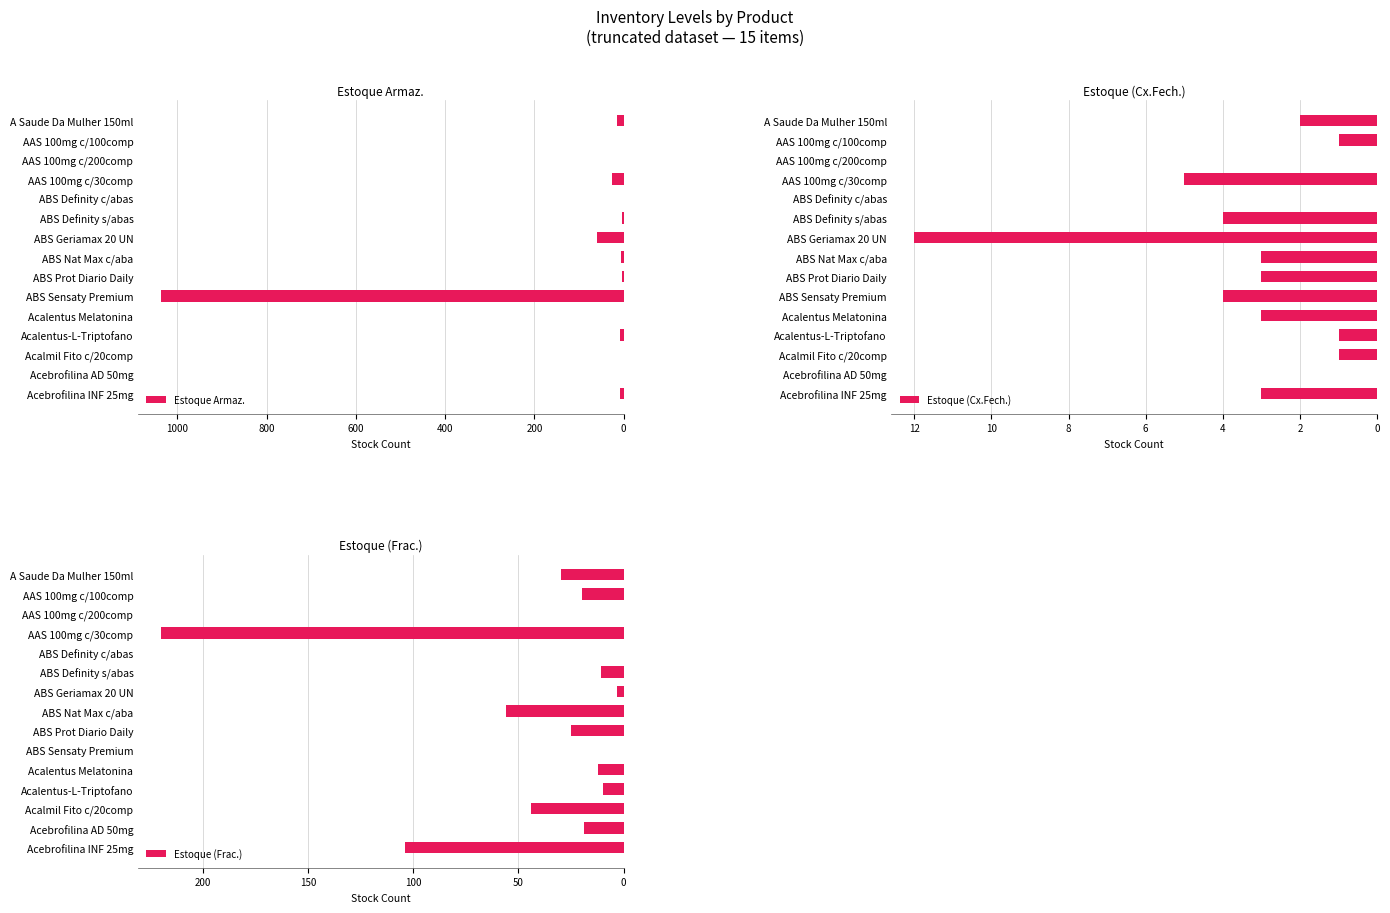

How many bars are there in each group?

3